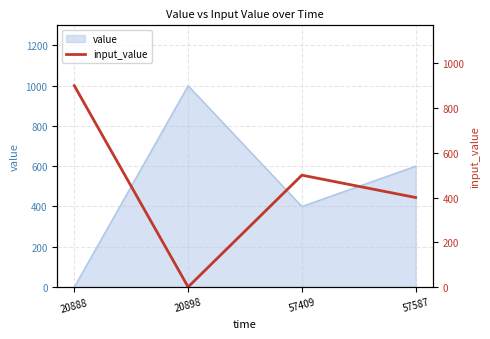

True or false: the data shows 534 at 20898.

False